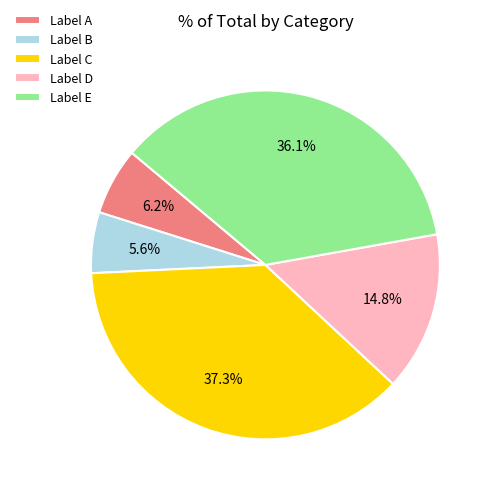

Rank the categories by value from lowest to highest.

Label B, Label A, Label D, Label E, Label C